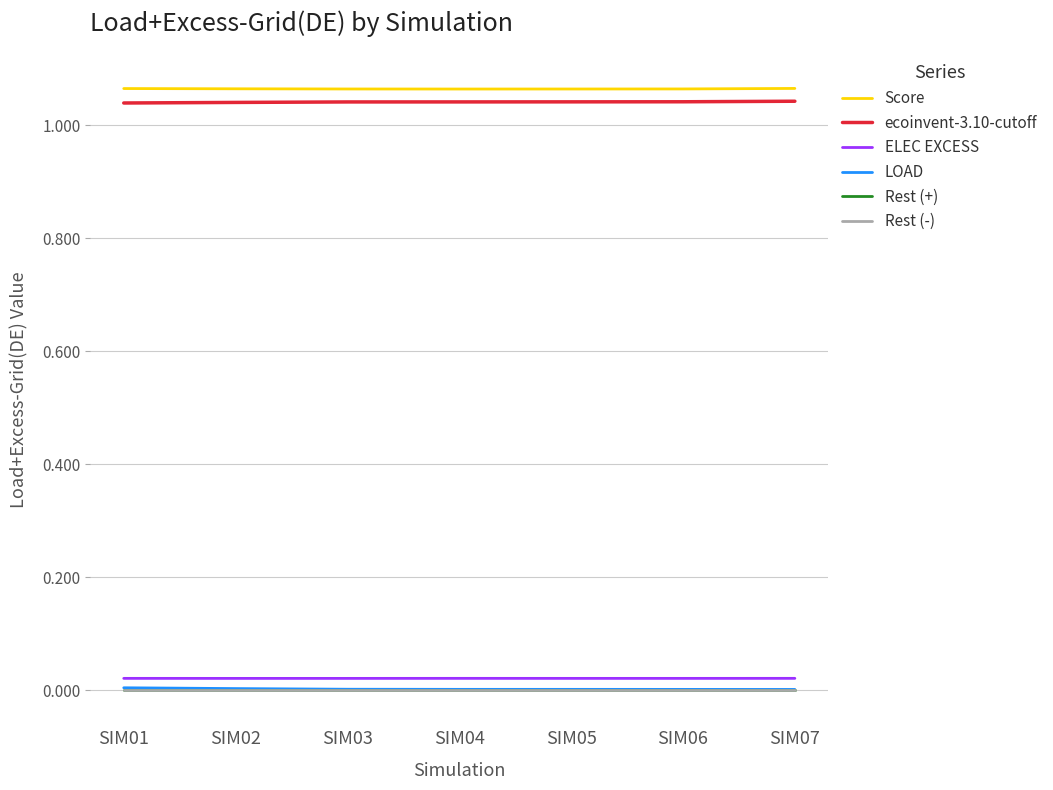

Is the value of ecoinvent-3.10-cutoff at SIM01 greater than the value of Rest (-) at SIM03?

Yes